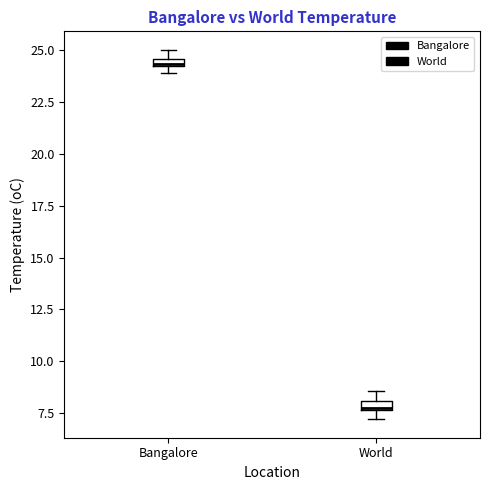

Where is the lower edge of the box for World on the y-axis? The values are not printed on the chart, so give them approximately, as read against the axis.

7.5